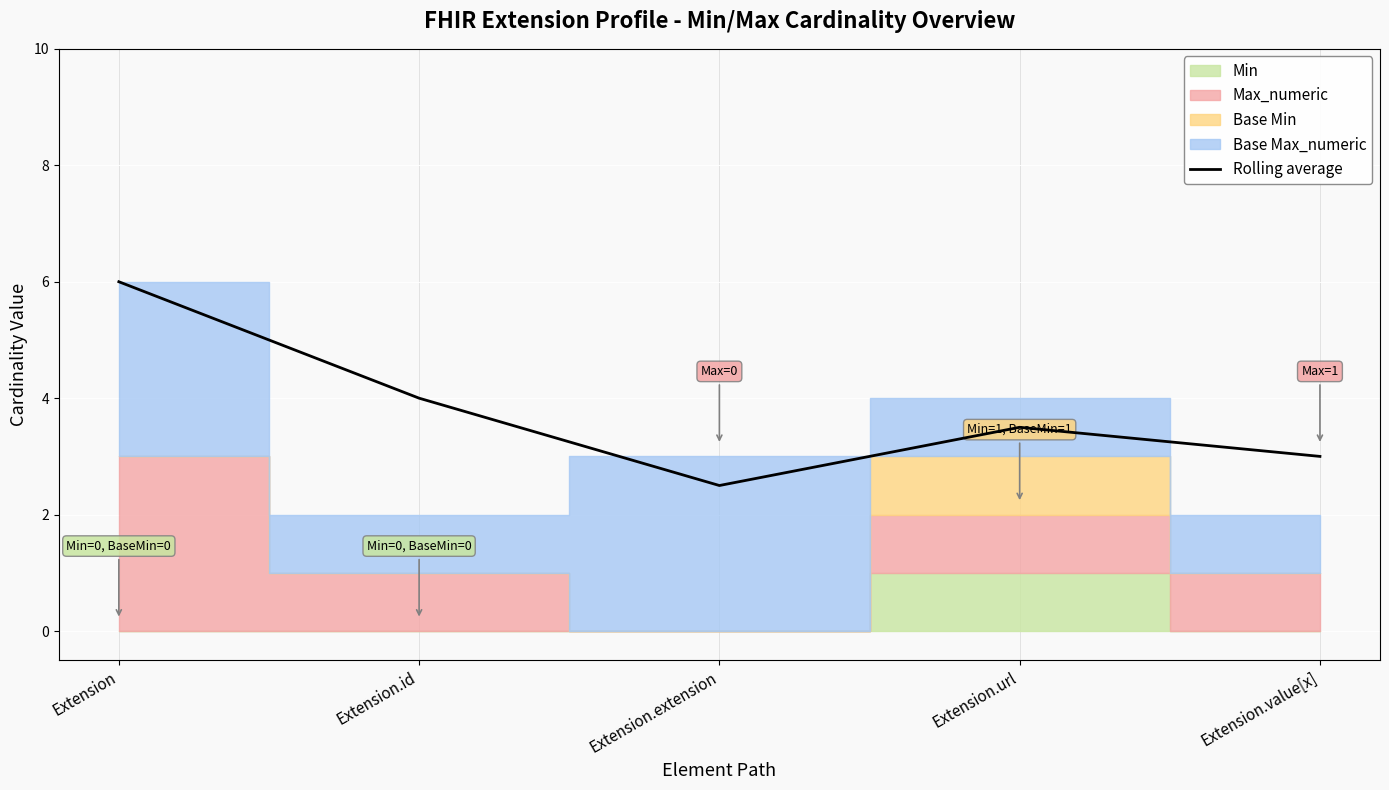

At which label is the value closest to 4?

Extension.id